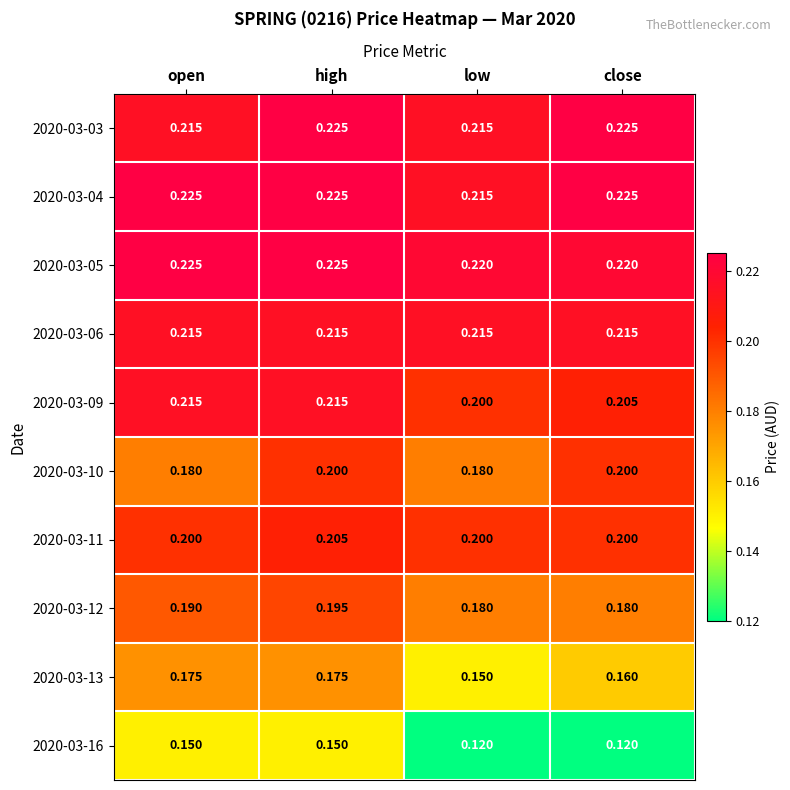

Is the value of 2020-03-03 at open greater than the value of 2020-03-11 at low?

Yes